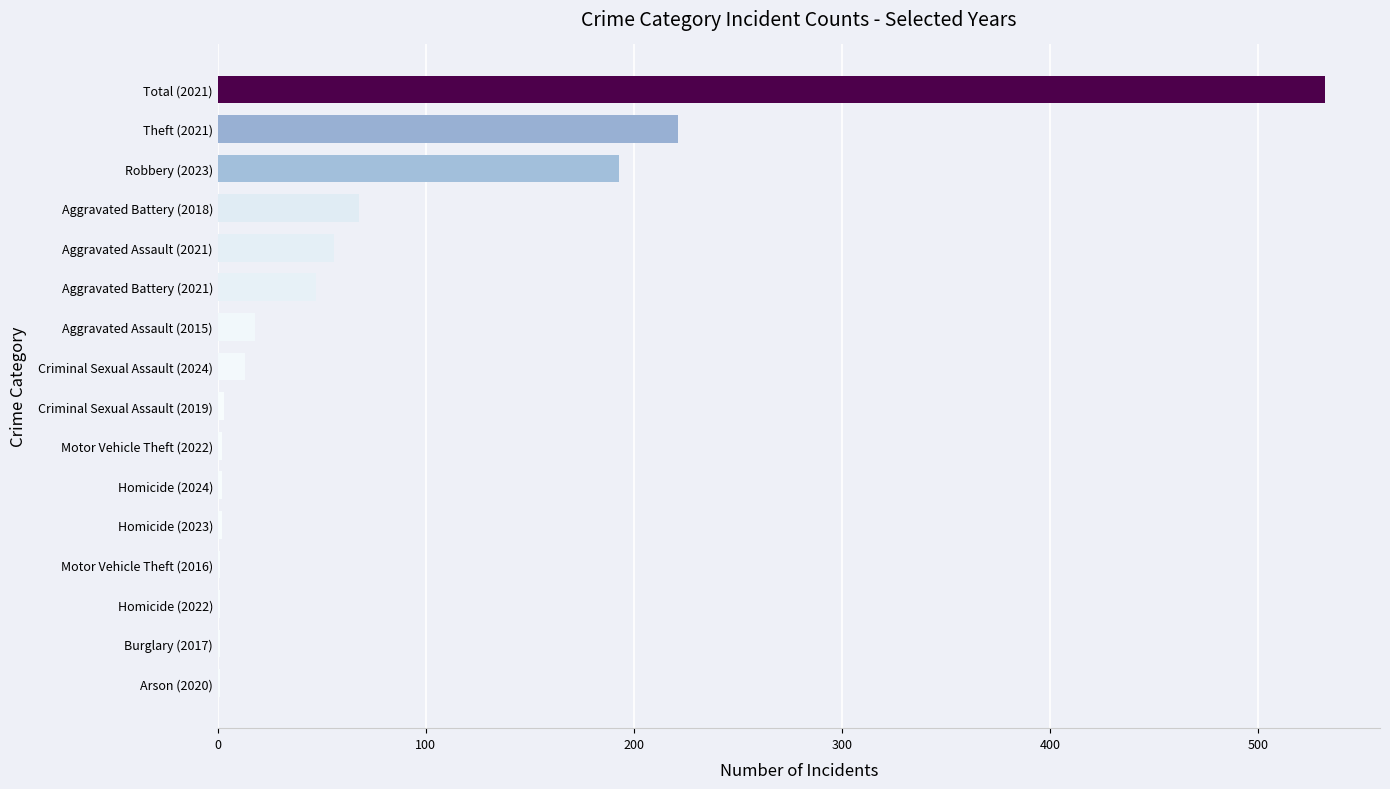

At which label is the value closest to 266?

Theft (2021)